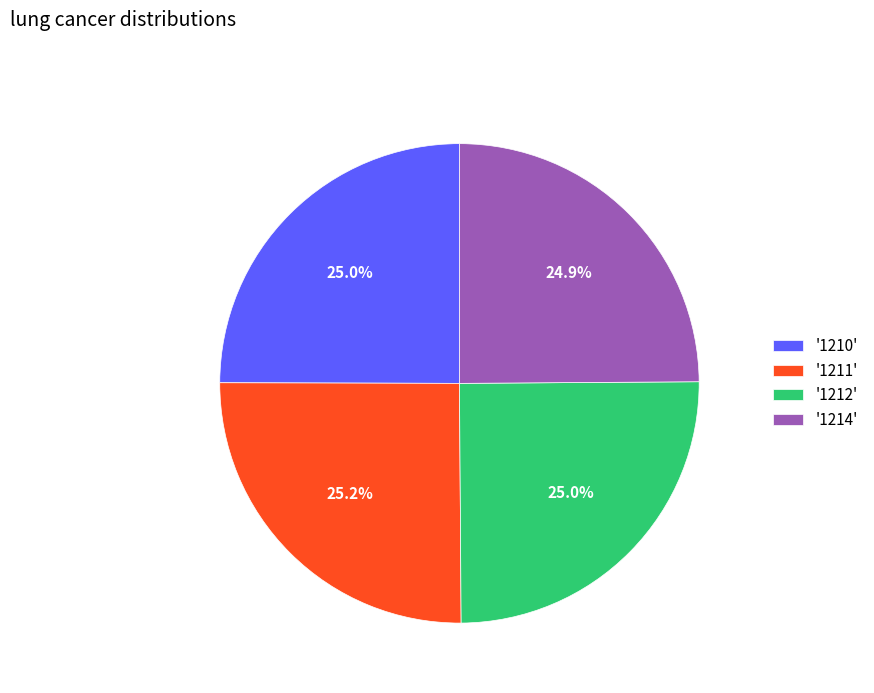

To the nearest percent, what is the difference between the largest and smallest slice percentages?

0%